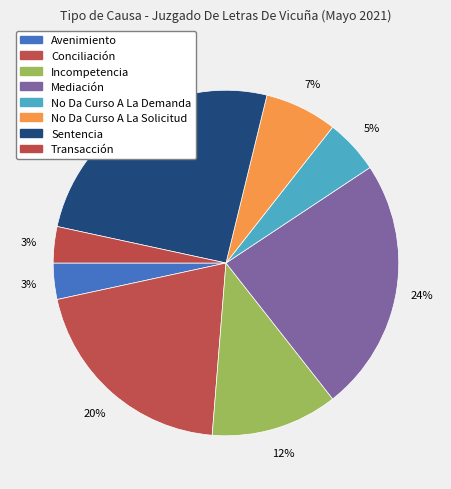

Which slice is the smallest?

Avenimiento